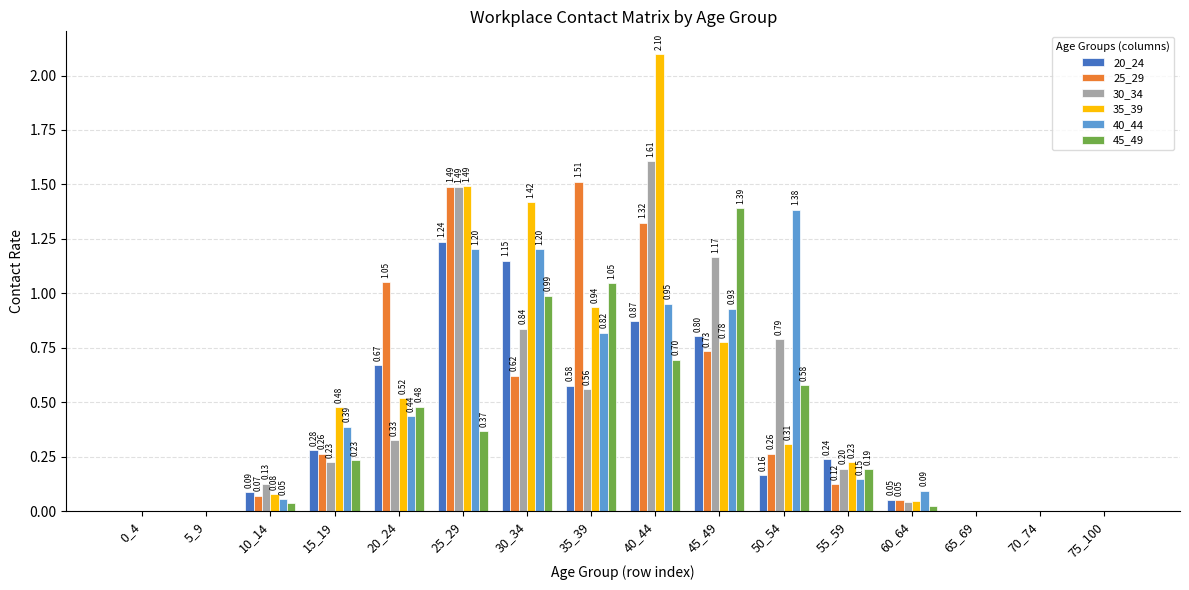

How many series are shown in this chart?

6